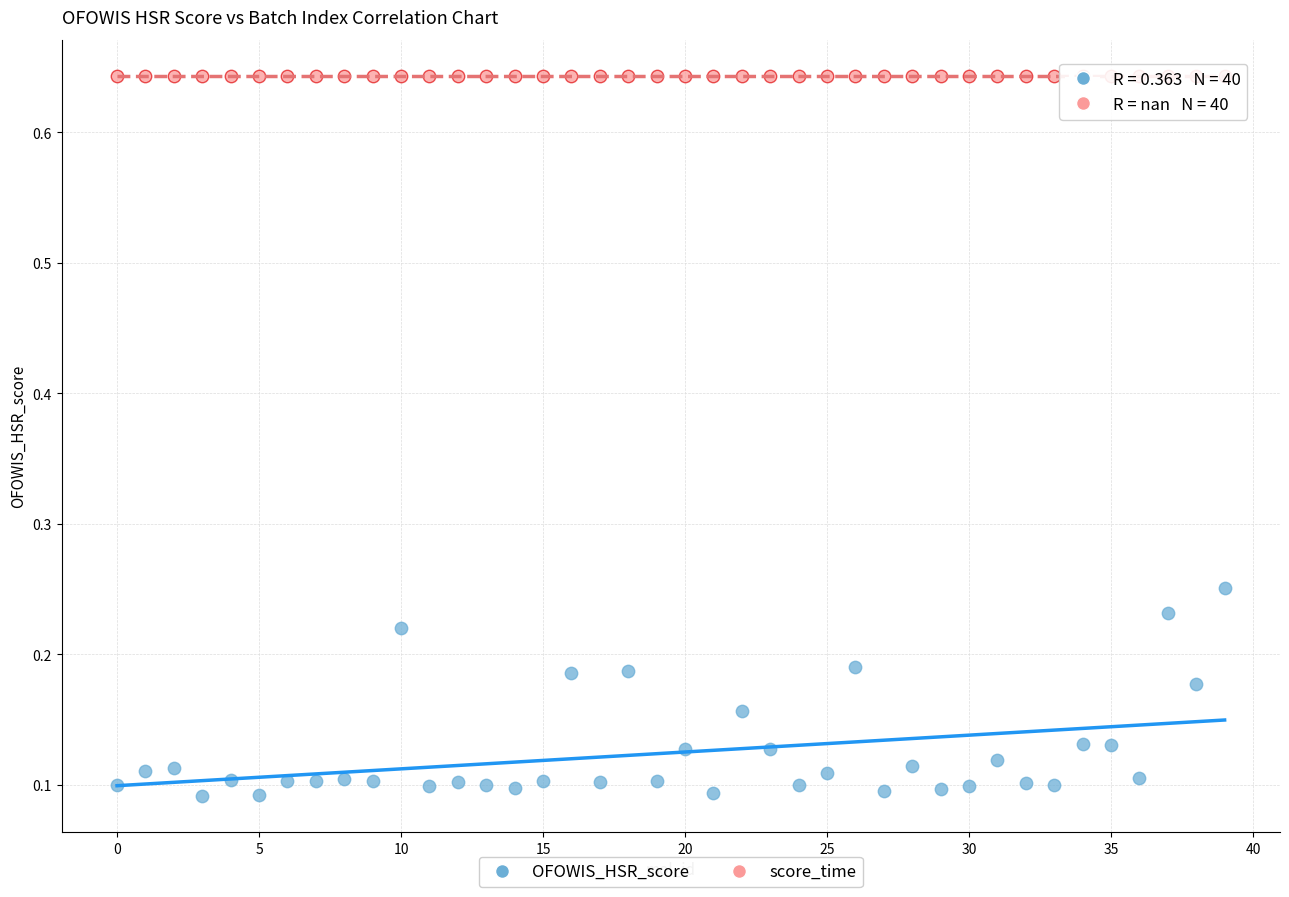

Which series reaches the maximum Y coordinate?

score_time